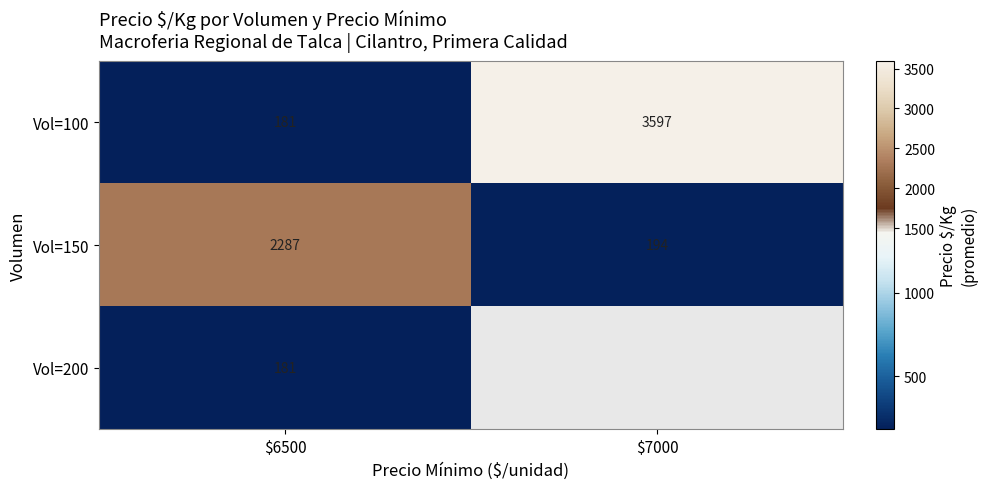

What is the greatest value displayed?

3597.0